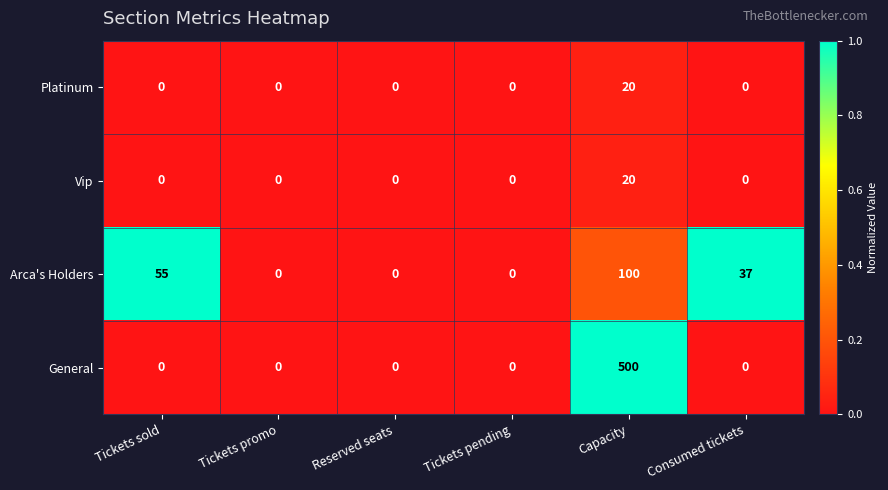

Reading left to right, what are all the values shown in this chart?

Platinum: 0	0	0	0	20	0
Vip: 0	0	0	0	20	0
Arca's Holders: 55	0	0	0	100	37
General: 0	0	0	0	500	0